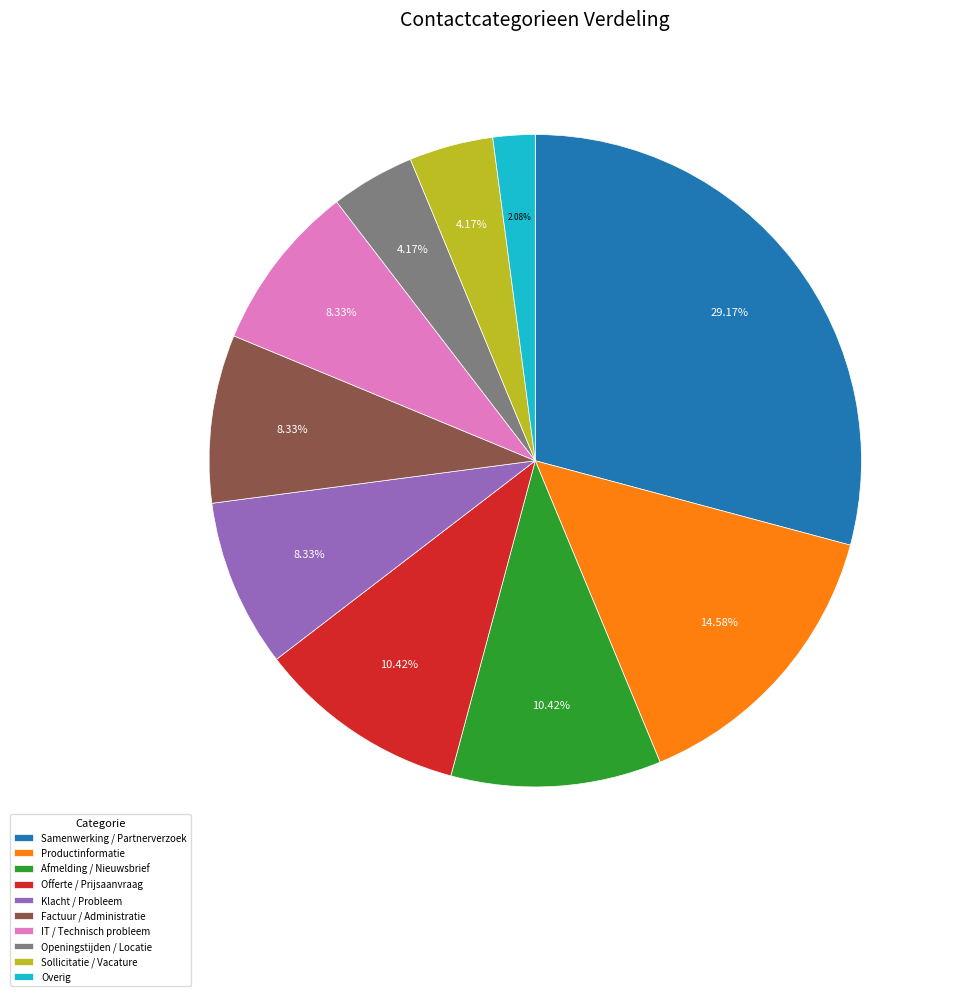

Which category has the biggest portion of the pie?

Samenwerking / Partnerverzoek